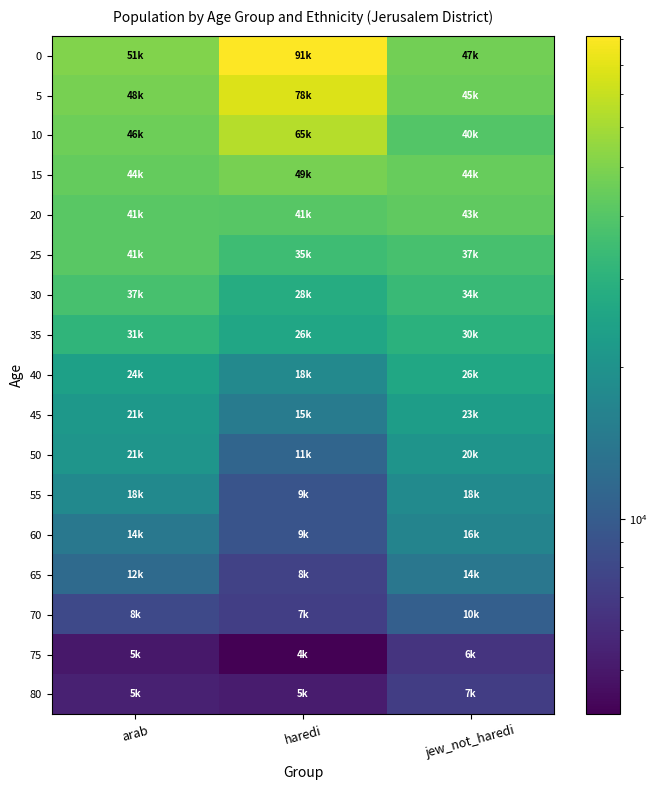

Reading left to right, extract all data points from this chart.

0: arab=50827.4	haredi=91335.4	jew_not_haredi=46930.4
5: arab=48317.4	haredi=77650.5	jew_not_haredi=45228.5
10: arab=45862.3	haredi=64905.4	jew_not_haredi=39651.3
15: arab=43970.1	haredi=48569.9	jew_not_haredi=44279.8
20: arab=41329.2	haredi=40595.8	jew_not_haredi=42566.9
25: arab=41433.6	haredi=34922.3	jew_not_haredi=37103.8
30: arab=37035.1	haredi=28010.8	jew_not_haredi=33500.0
35: arab=31096.4	haredi=25707.8	jew_not_haredi=29800.0
40: arab=24012.4	haredi=17577.8	jew_not_haredi=26000.0
45: arab=21400.8	haredi=14814.5	jew_not_haredi=23000.0
50: arab=20741.9	haredi=11238.5	jew_not_haredi=20500.0
55: arab=17934.6	haredi=9150.4	jew_not_haredi=18000.0
60: arab=14115.0	haredi=9122.5	jew_not_haredi=16500.0
65: arab=11915.7	haredi=7577.7	jew_not_haredi=14000.0
70: arab=8101.0	haredi=7244.2	jew_not_haredi=10500.0
75: arab=5010.7	haredi=4082.0	jew_not_haredi=6500.0
80: arab=5439.1	haredi=5153.9	jew_not_haredi=7200.0